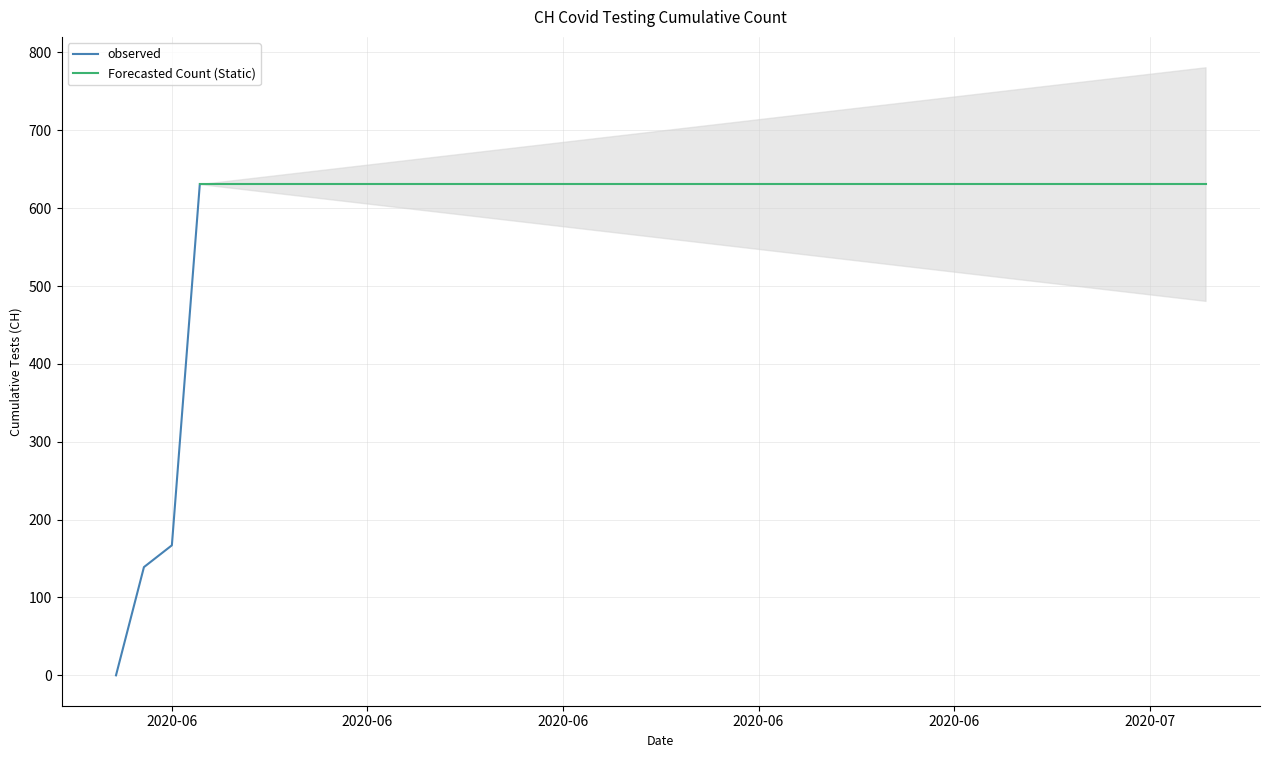

Between 2020-07-04 and 2020-07-05, which is larger?

2020-07-04